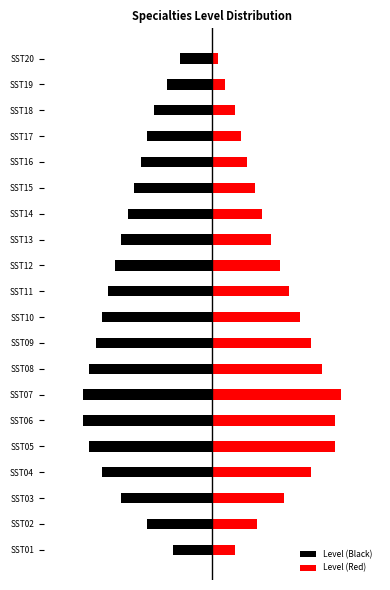

The Level (Black) series shows -0.7 at SST03. True or false?

True